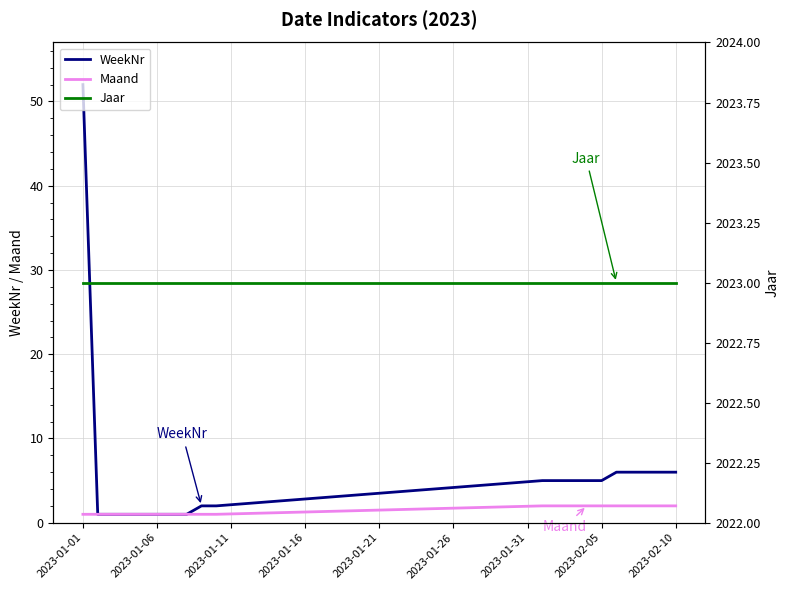

Which series has the largest range (max minus min)?

WeekNr